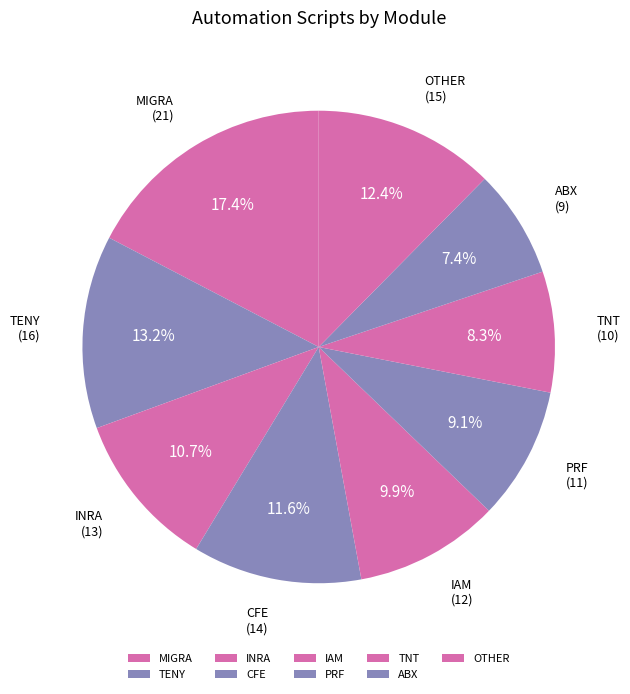

What portion of the pie excludes IAM?

90.1%